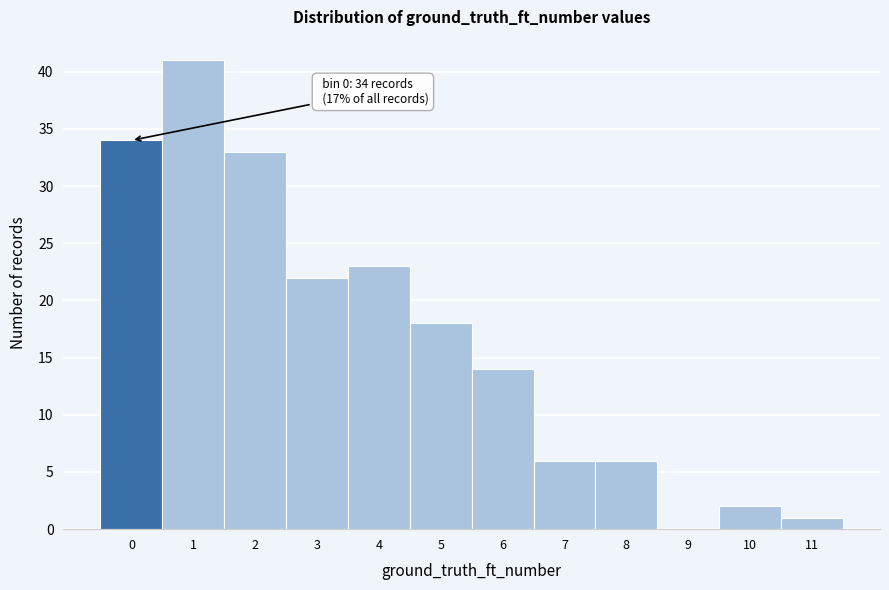

Reading right to left, extract all data points from this chart.

11=1	10=2	9=0	8=6	7=6	6=14	5=18	4=23	3=22	2=33	1=41	0=34